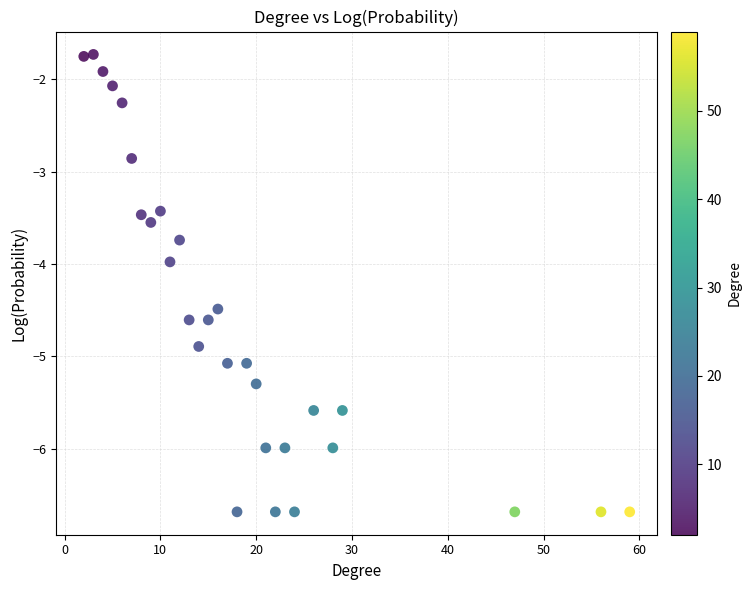

What is the range of X values (max minus min)?

57.0